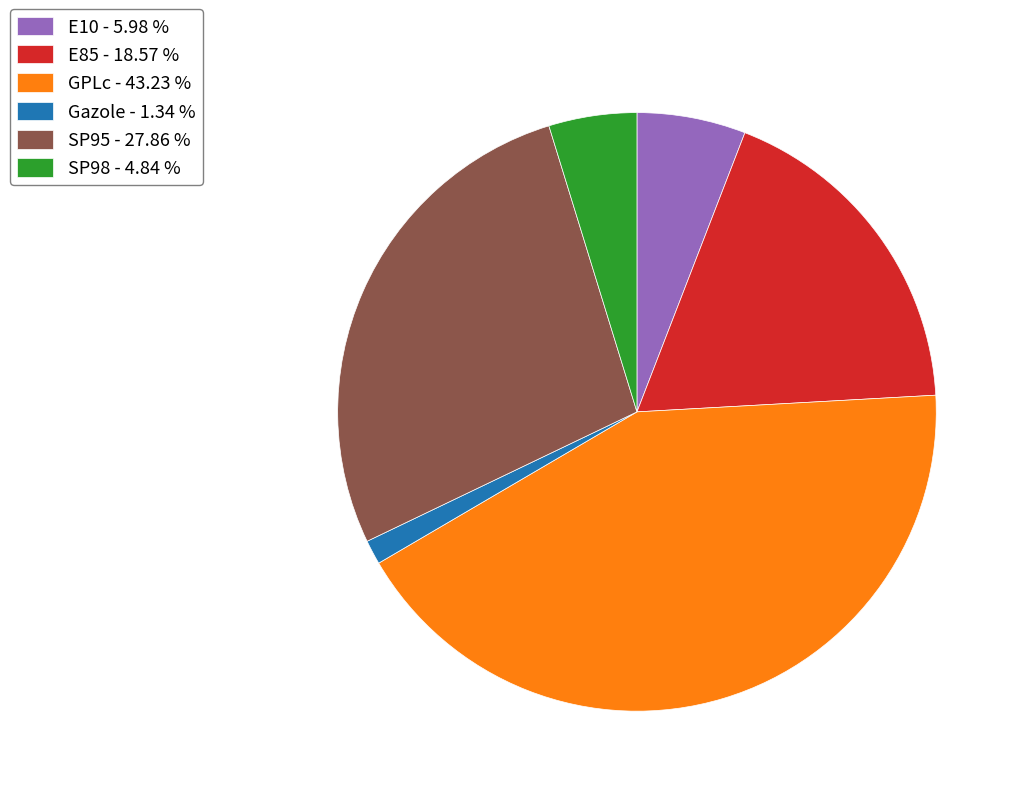

Between GPLc - 43.23 % and SP95 - 27.86 %, which is larger?

GPLc - 43.23 %